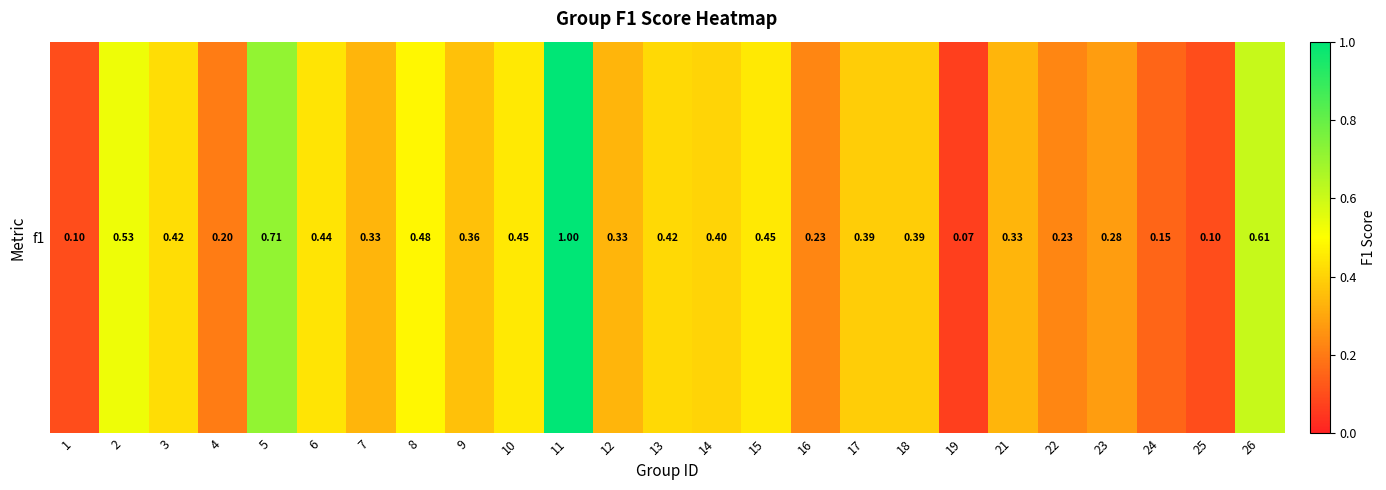

Rank the categories by value from lowest to highest.

19, 1, 25, 24, 4, 16, 22, 23, 7, 12, 21, 9, 17, 18, 14, 13, 3, 6, 10, 15, 8, 2, 26, 5, 11